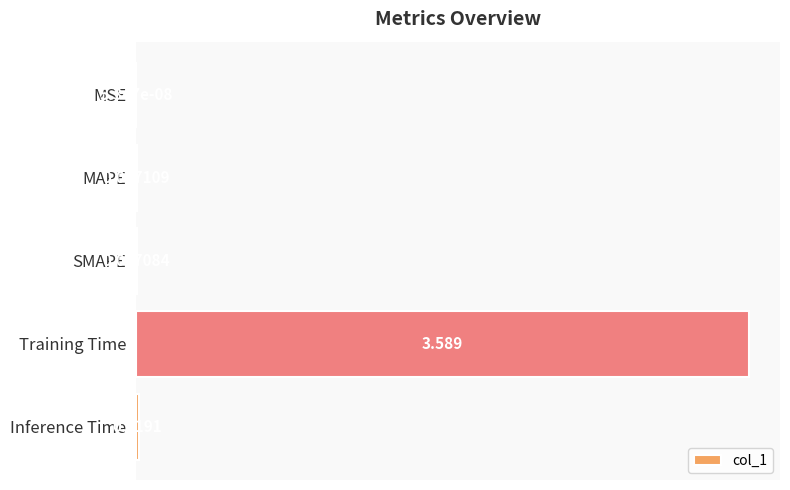

Does the chart contain stacked bars?

No